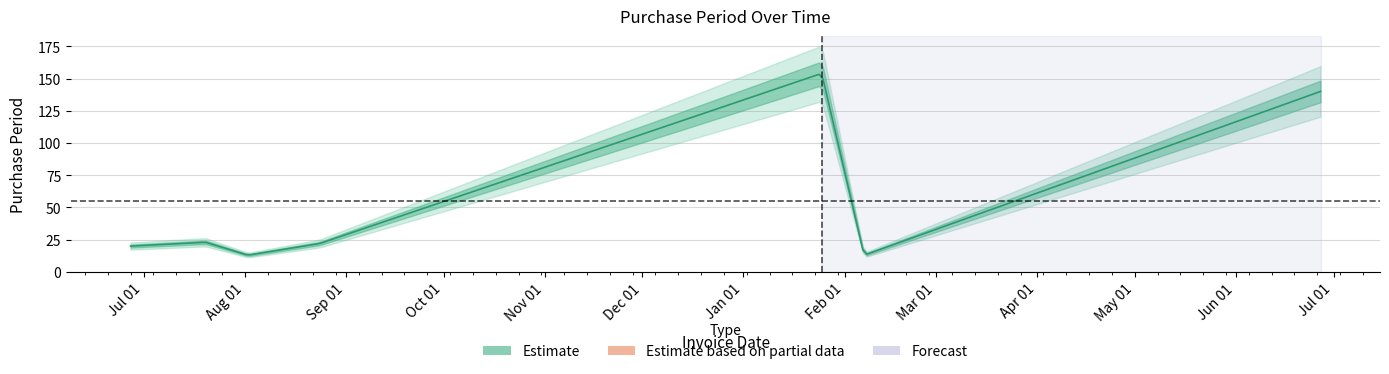

Approximately how many times larger is the value at 2016-07-20 compared to 2017-01-25?

0.1